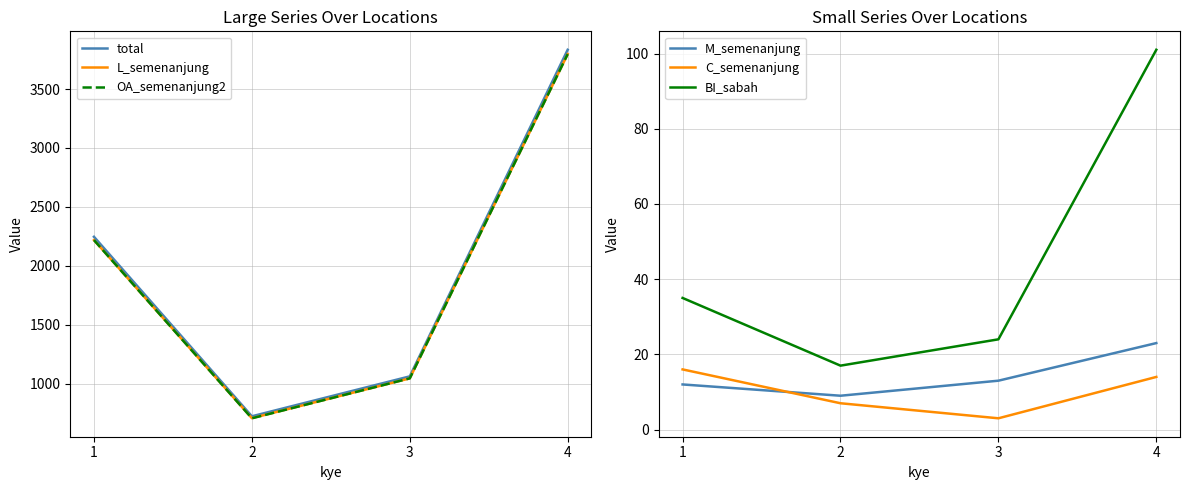

True or false: L_semenanjung has a value of 245 at 2.

False